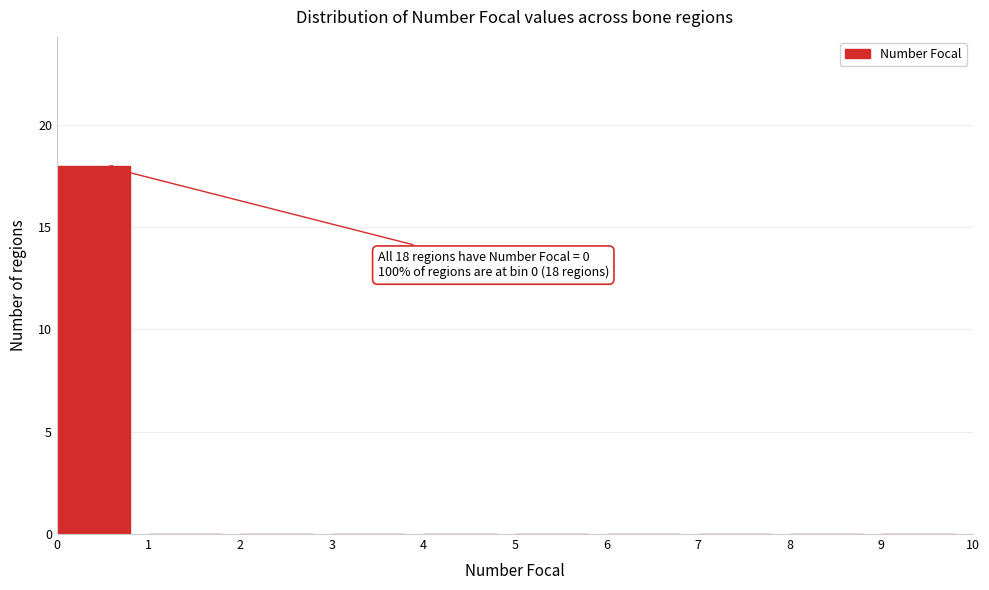

Which range on the x-axis has the tallest bar?

0 to 1